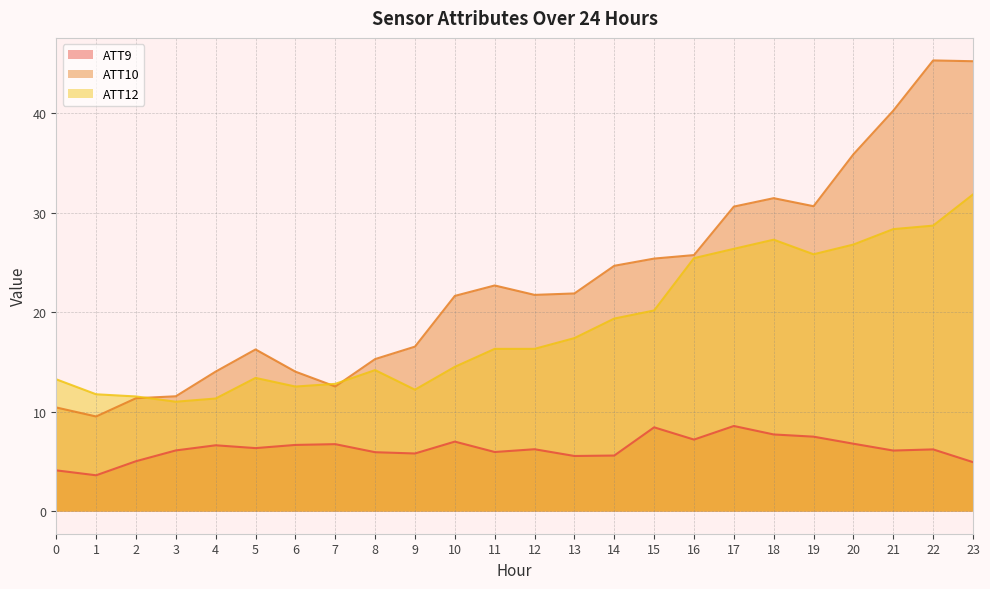

Where does the ATT9 line series first go above 6?

3